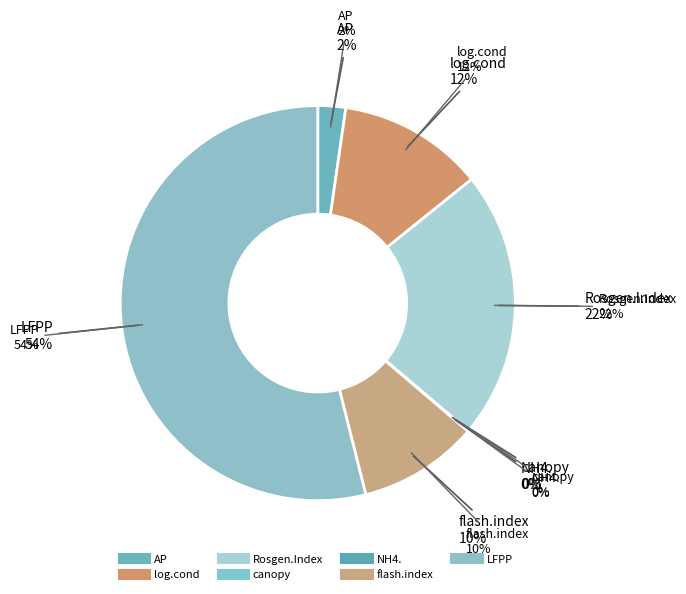

Which has a higher value, LFPP or AP?

LFPP